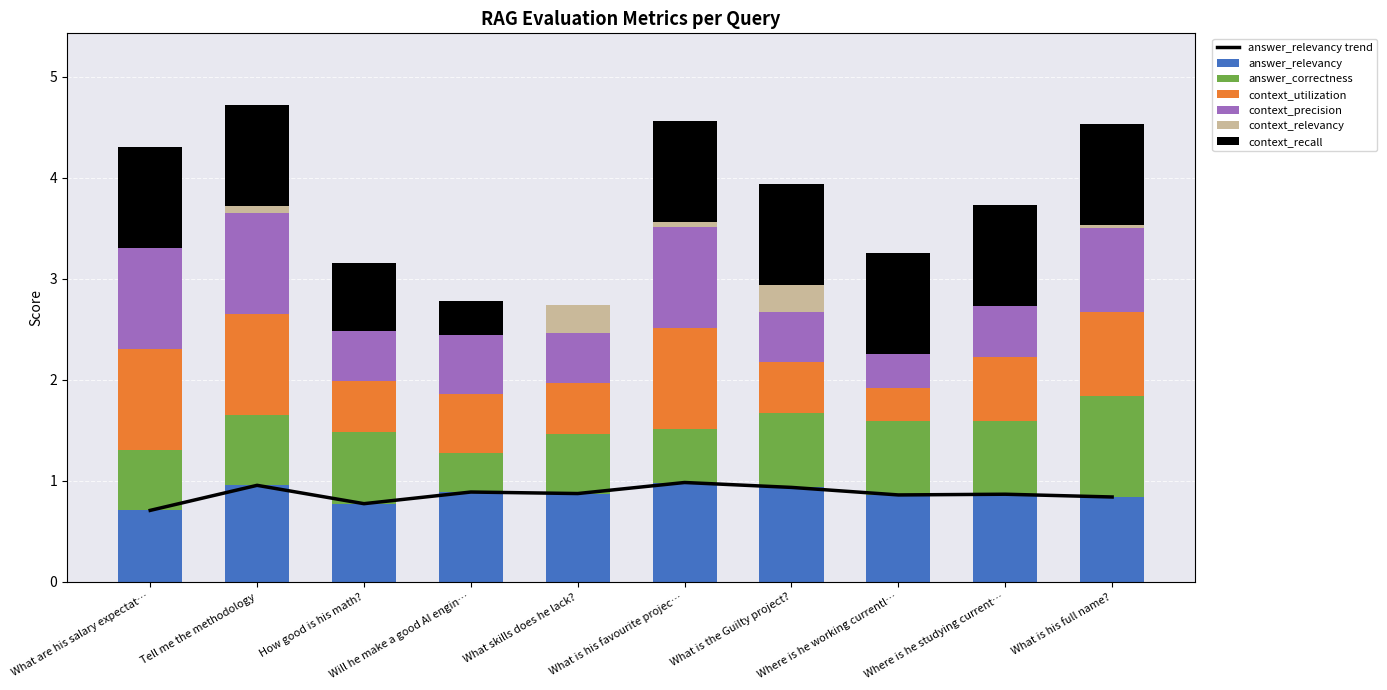

Which category has the highest value in the answer_correctness series?

What is his full name?